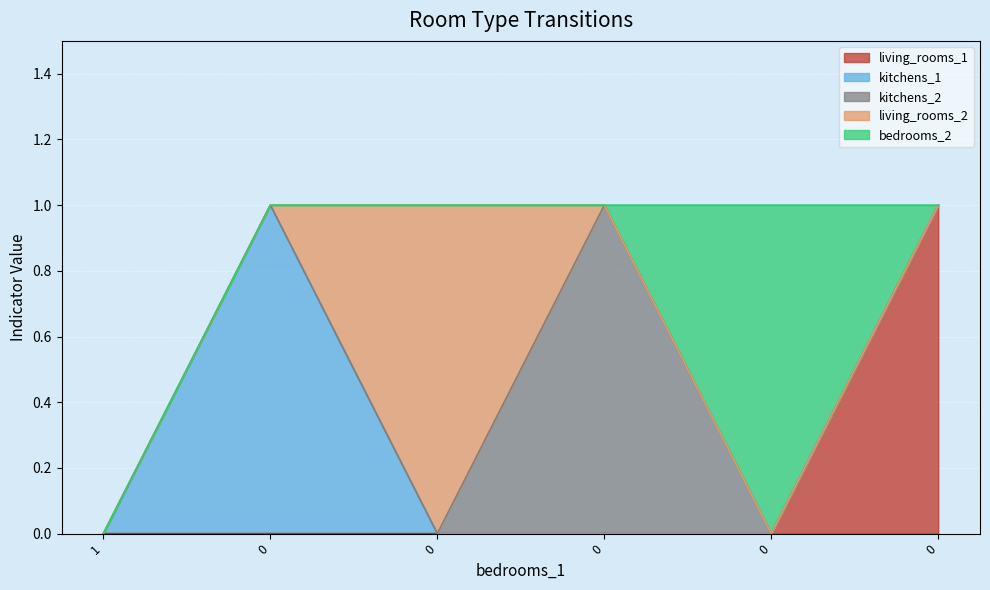

Reading right to left, list all the values displayed in this chart.

living_rooms_1: 1	0	0	0	0	0
kitchens_1: 0	0	0	0	1	0
kitchens_2: 0	0	1	0	0	0
living_rooms_2: 0	0	0	1	0	0
bedrooms_2: 0	1	0	0	0	0